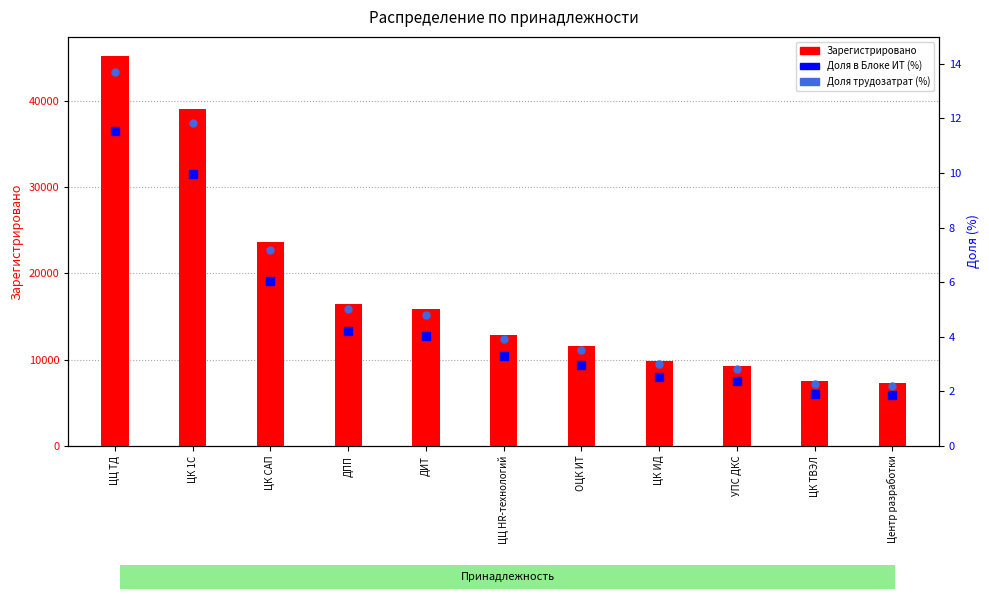

Which series reaches the minimum Y coordinate?

Доля в Блоке ИТ (%)